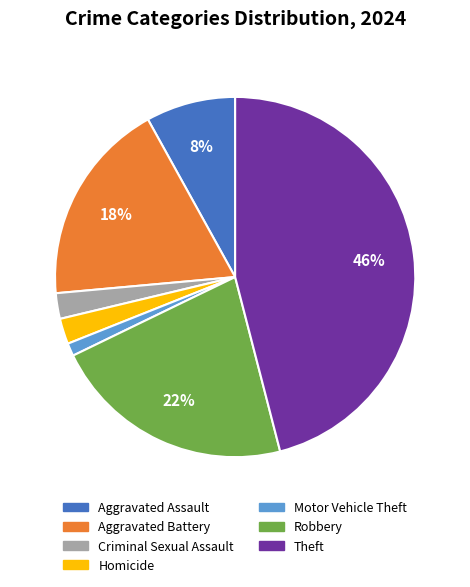

True or false: Aggravated Battery accounts for 18% of the total.

True